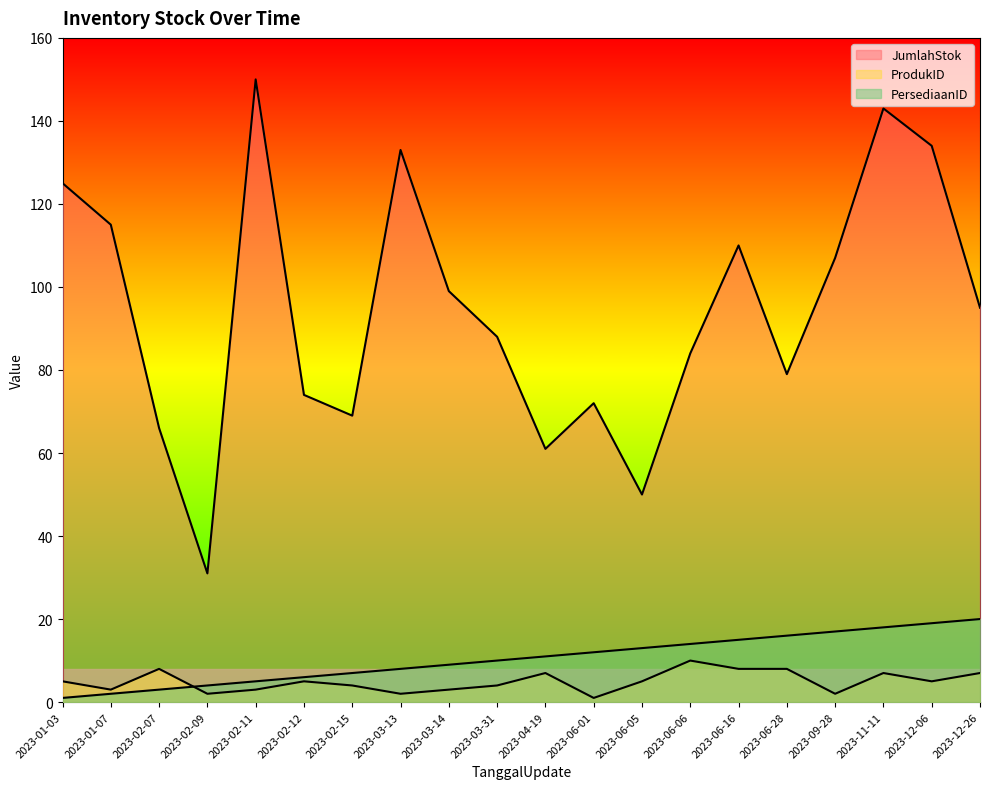

True or false: JumlahStok and ProdukID cross at least once.

False